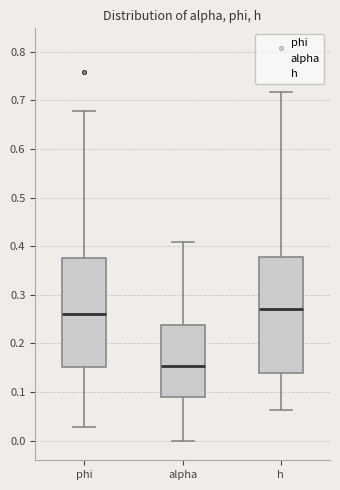

Reading left to right, read every box against the y-axis: the position of its median line, the range the box covers, and the ends of its whiskers. The values are not printed on the chart, so give them approximately, as read against the axis.

phi: median 0.26, box 0.15 to 0.38, whiskers 0.03 to 0.68
alpha: median 0.15, box 0.09 to 0.24, whiskers 0.00 to 0.41
h: median 0.27, box 0.14 to 0.38, whiskers 0.06 to 0.72